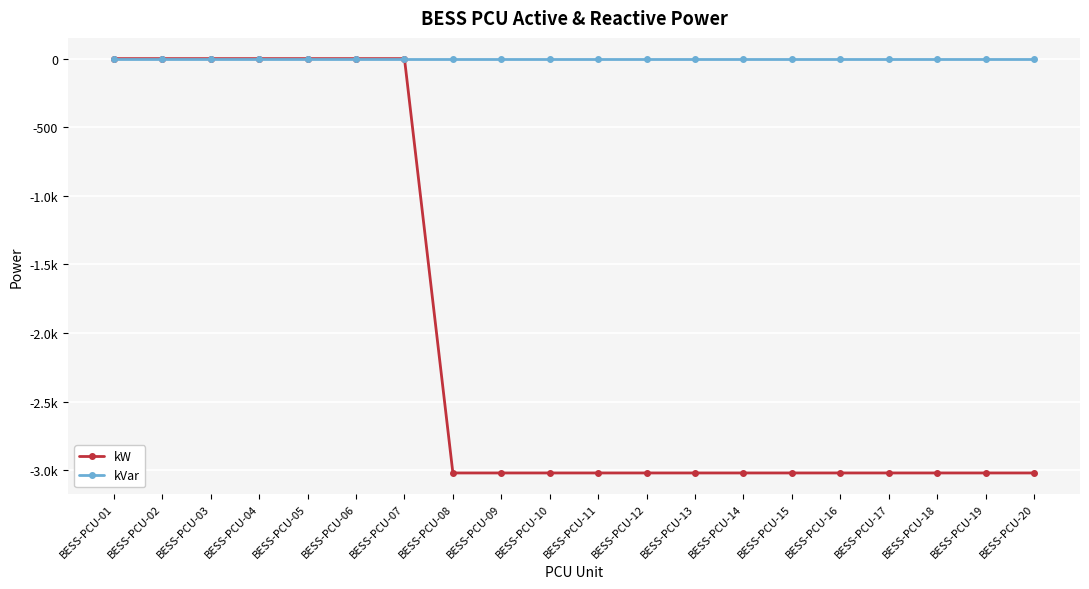

What are all the series names shown in the legend?

kW, kVar